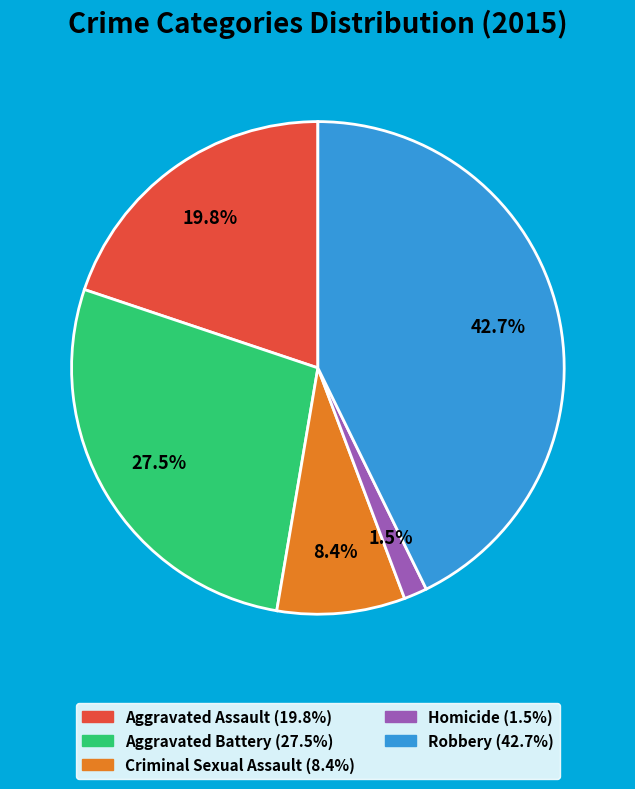

Which category has the biggest portion of the pie?

Robbery